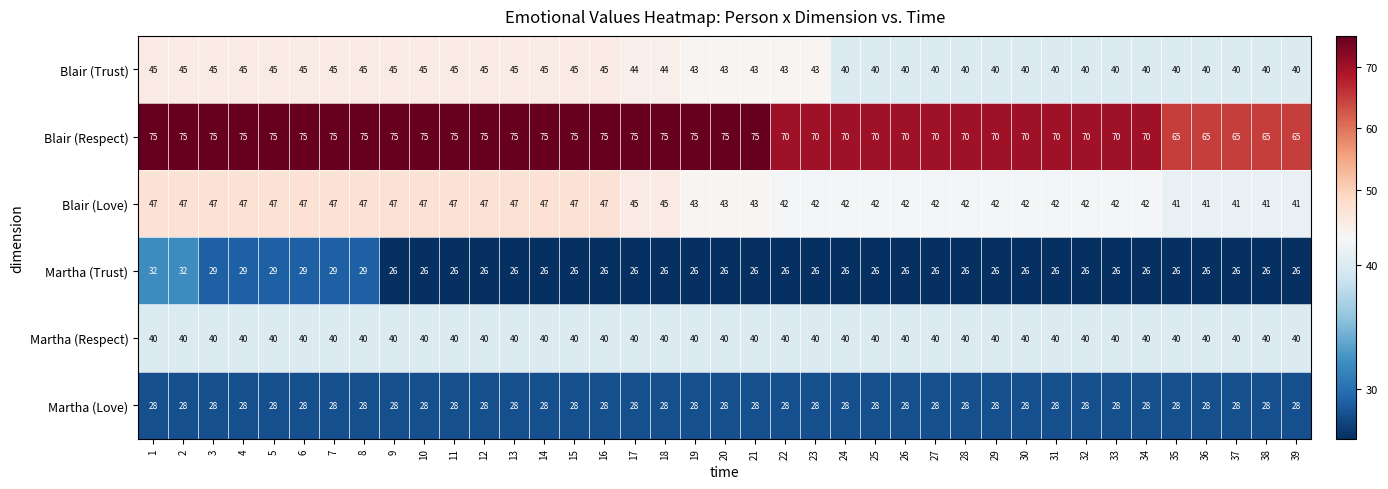

What value does the Blair (Respect) series have at 8?

75